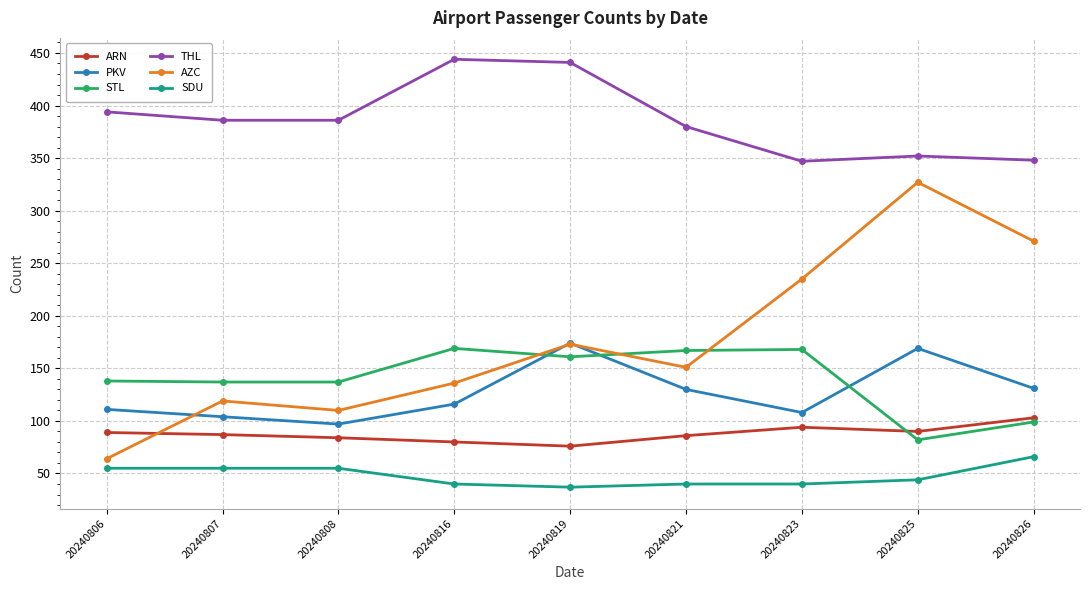

What is the difference between the highest and lowest values at 20240823?

307